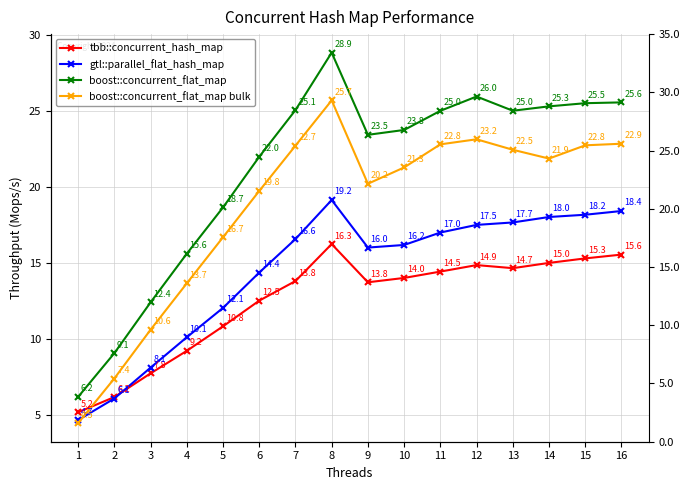

What is the maximum value for tbb::concurrent_hash_map?

16.3